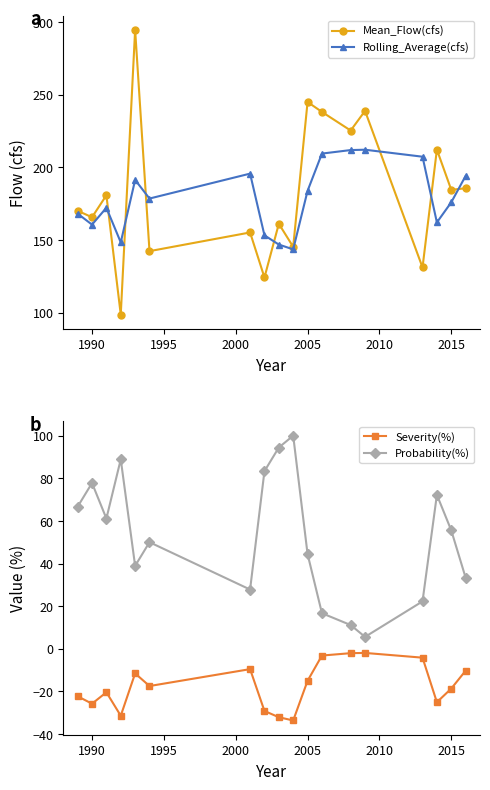

What is the maximum value for Rolling_Average(cfs)?

212.1